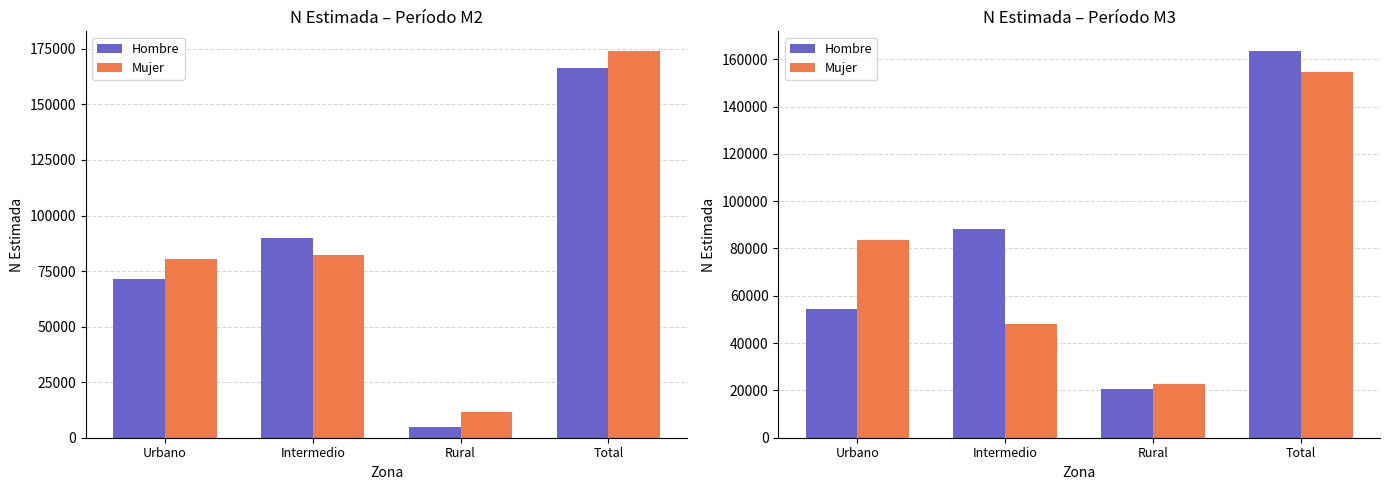

What is the label of the 3rd bar from the right?

Intermedio